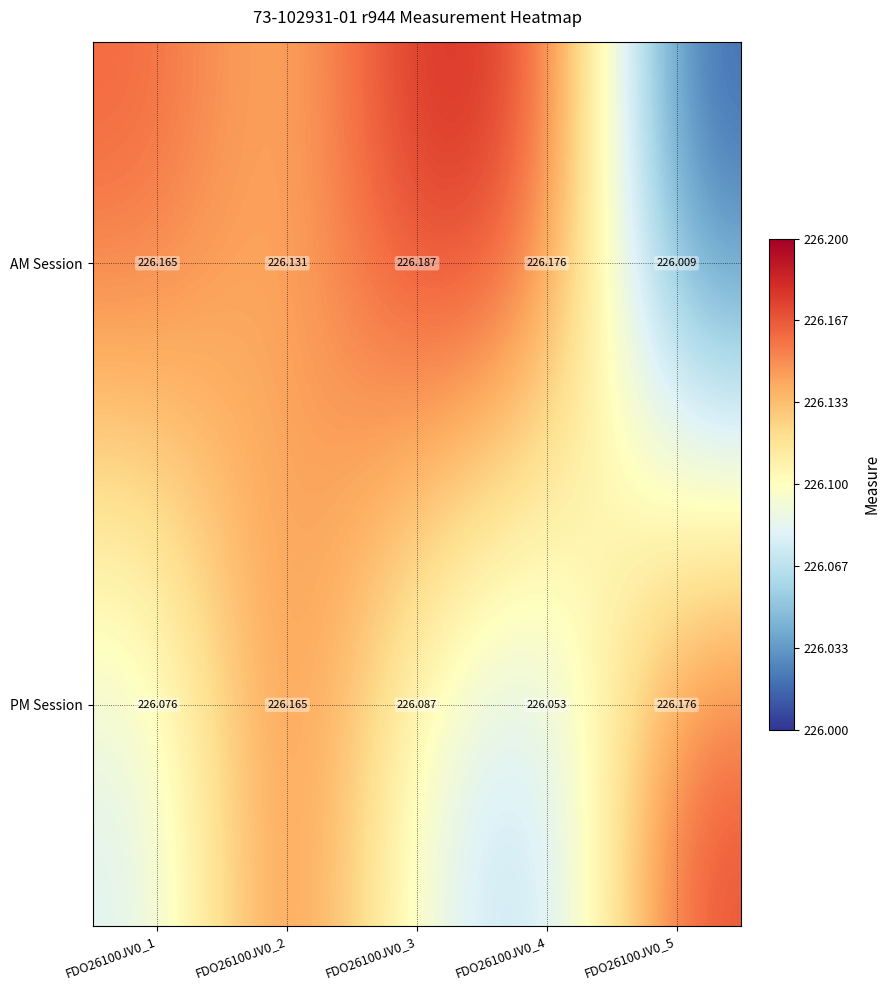

Which series has the widest spread of values?

AM Session